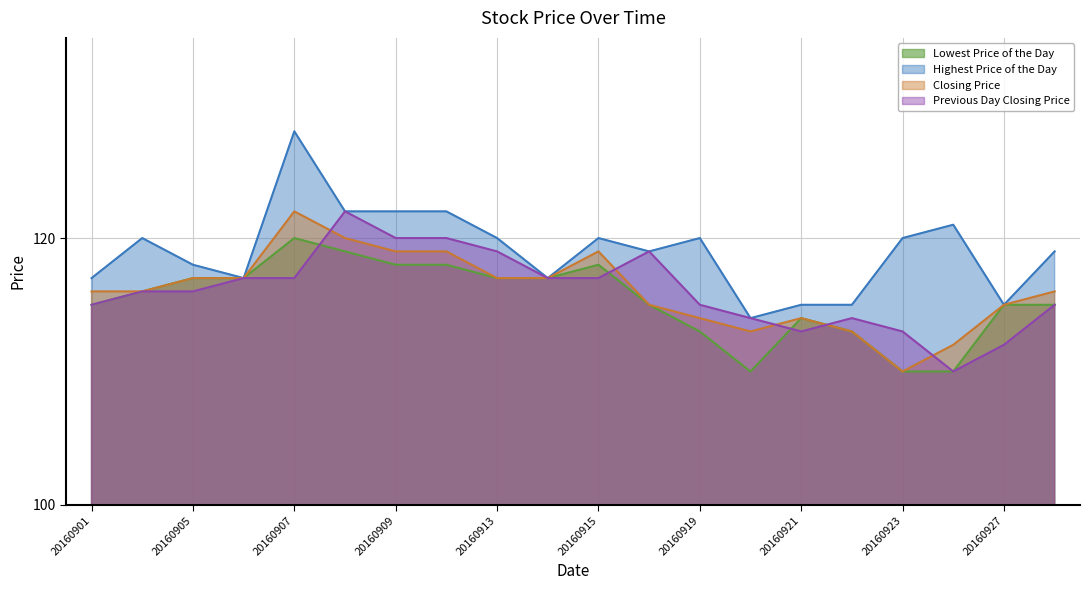

How many values in the Closing Price series exceed 116?

9